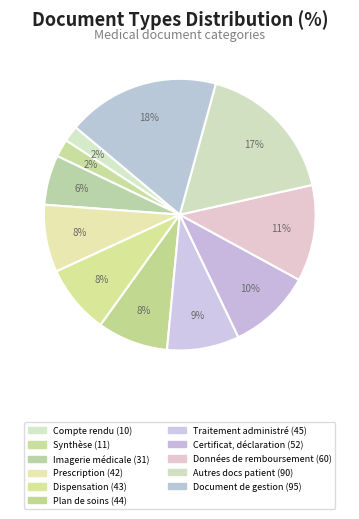

Which category has the smallest portion of the pie?

Compte rendu